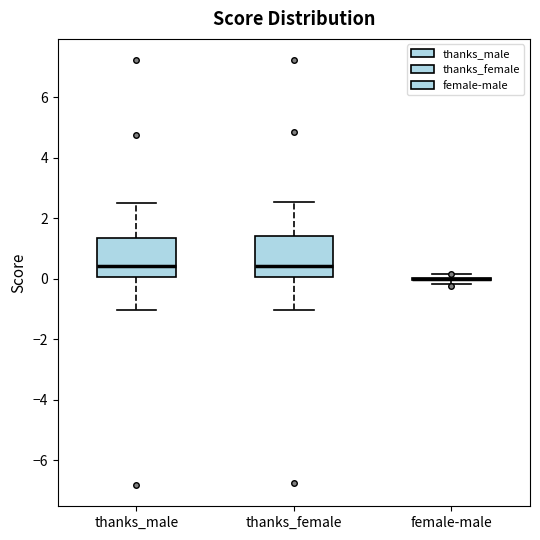

Where does the lower whisker of the box for thanks_male end on the y-axis? The values are not printed on the chart, so give them approximately, as read against the axis.

-1.0